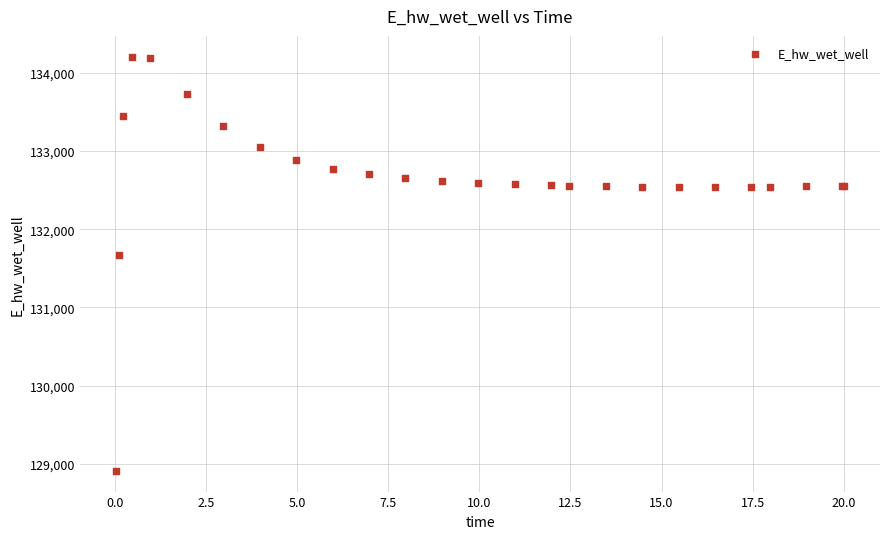

What Y value in the scatter plot is closest to 131559?

131673.3